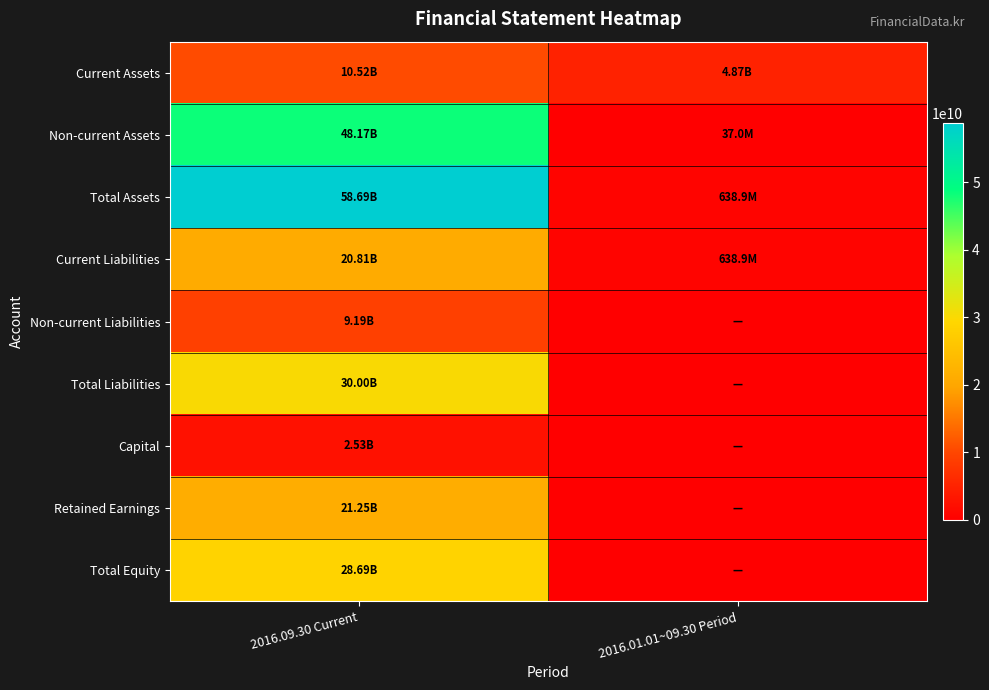

List the series in order of their peak value, highest first.

Total Assets, Non-current Assets, Total Liabilities, Total Equity, Retained Earnings, Current Liabilities, Current Assets, Non-current Liabilities, Capital